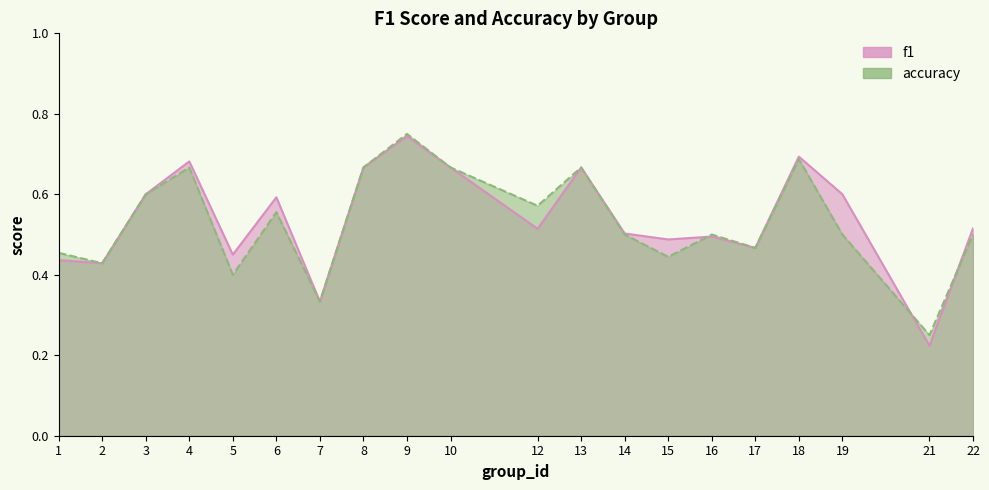

True or false: accuracy and f1 cross at least once.

True